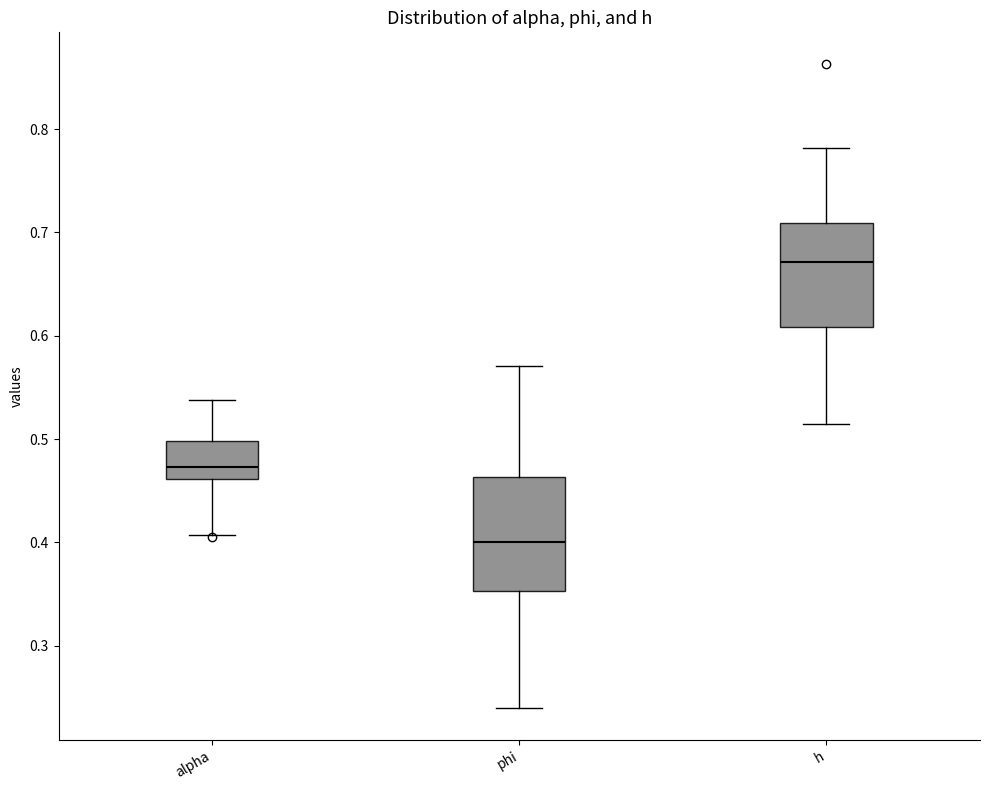

Which box has the highest median line?

h